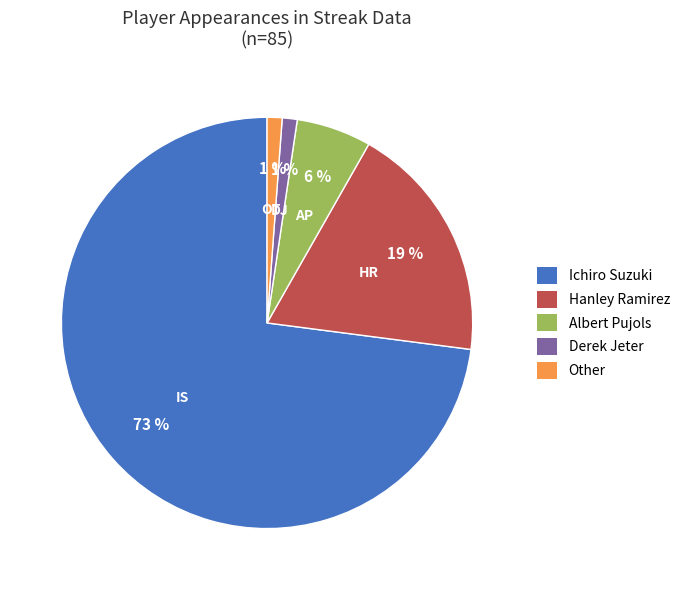

Do Ichiro Suzuki and Hanley Ramirez together represent more than half of the pie?

Yes